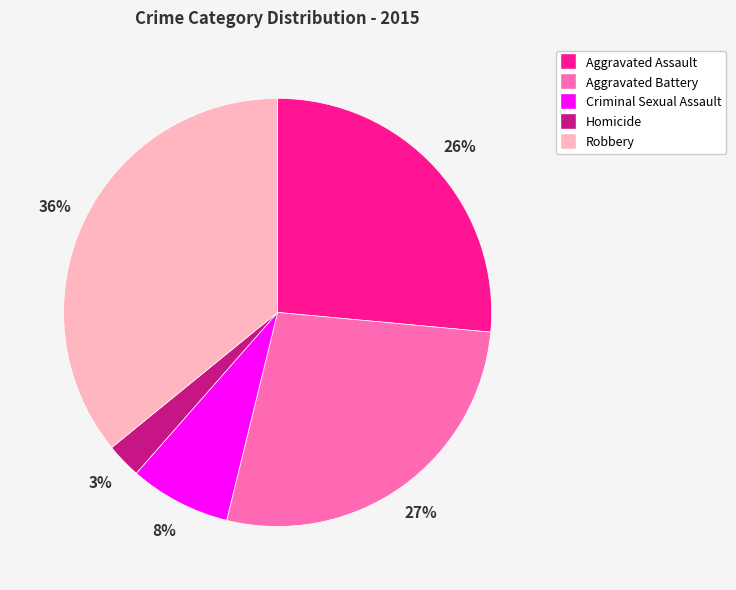

What is the ratio of the value at Criminal Sexual Assault to the value at Aggravated Assault?

0.3